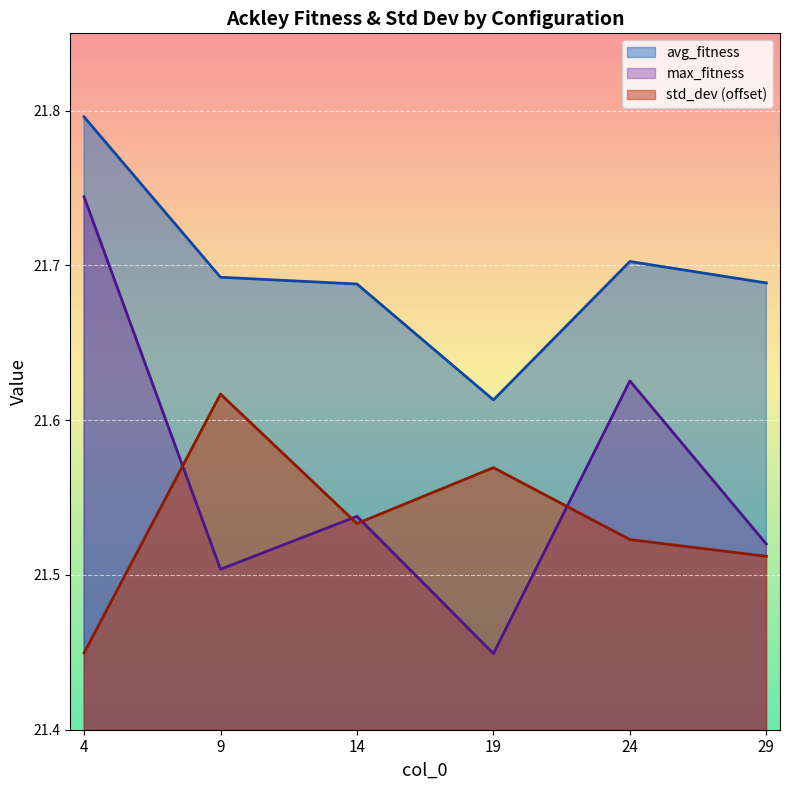

Is it true that max_fitness equals 4.9 at 24?

False